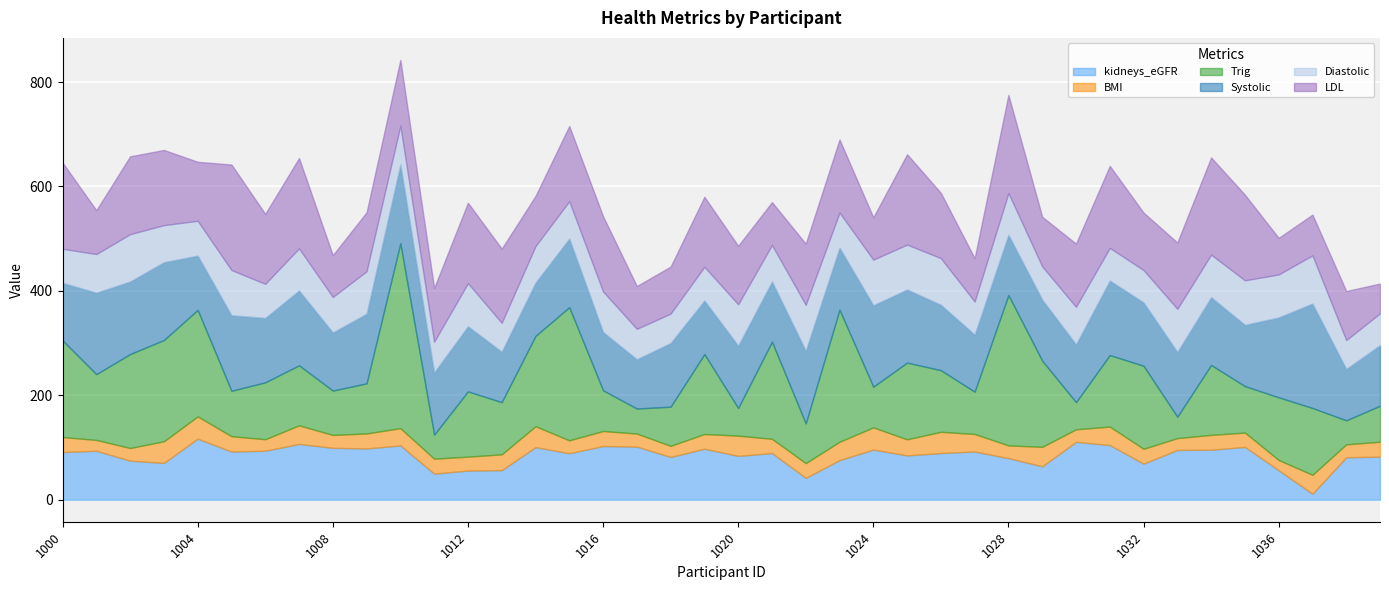

How many interior local peaks does the Diastolic series have?

15